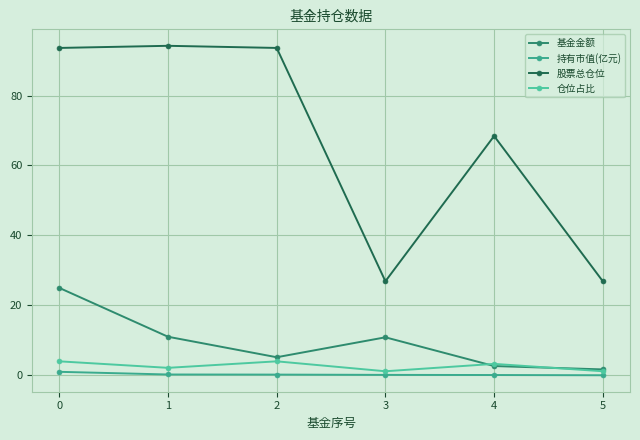

True or false: 持有市值(亿元) and 股票总仓位 intersect in this chart.

False